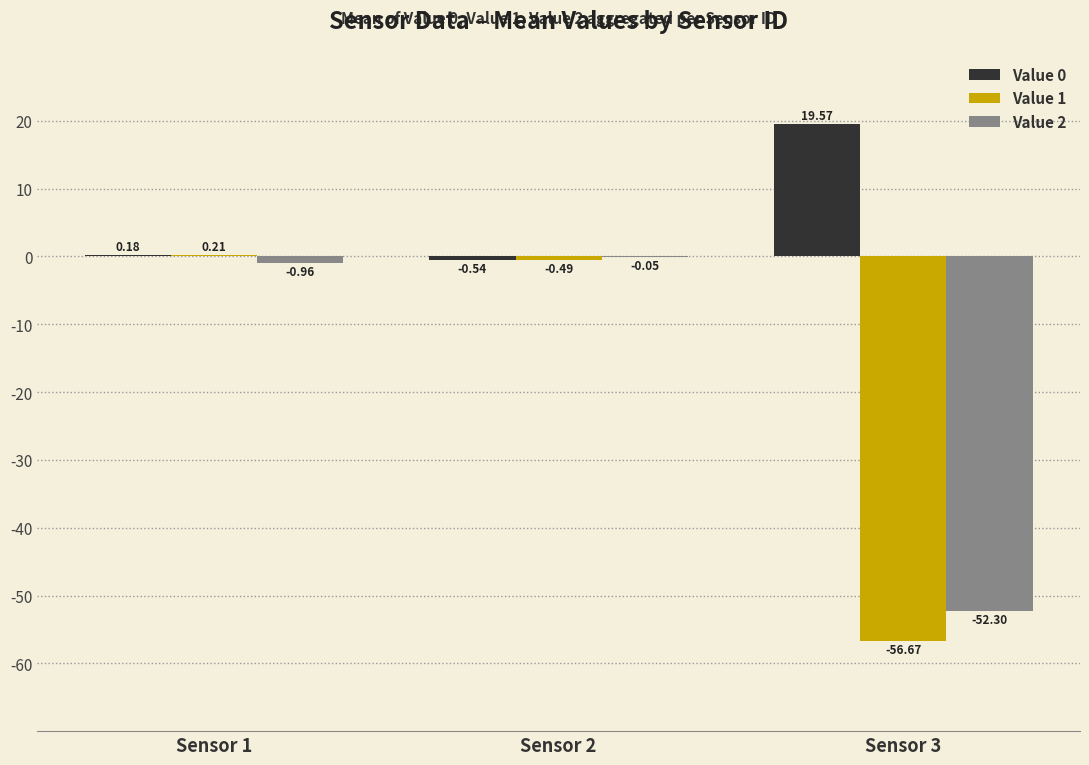

What is the sum of all Value 1 values?

-57.0